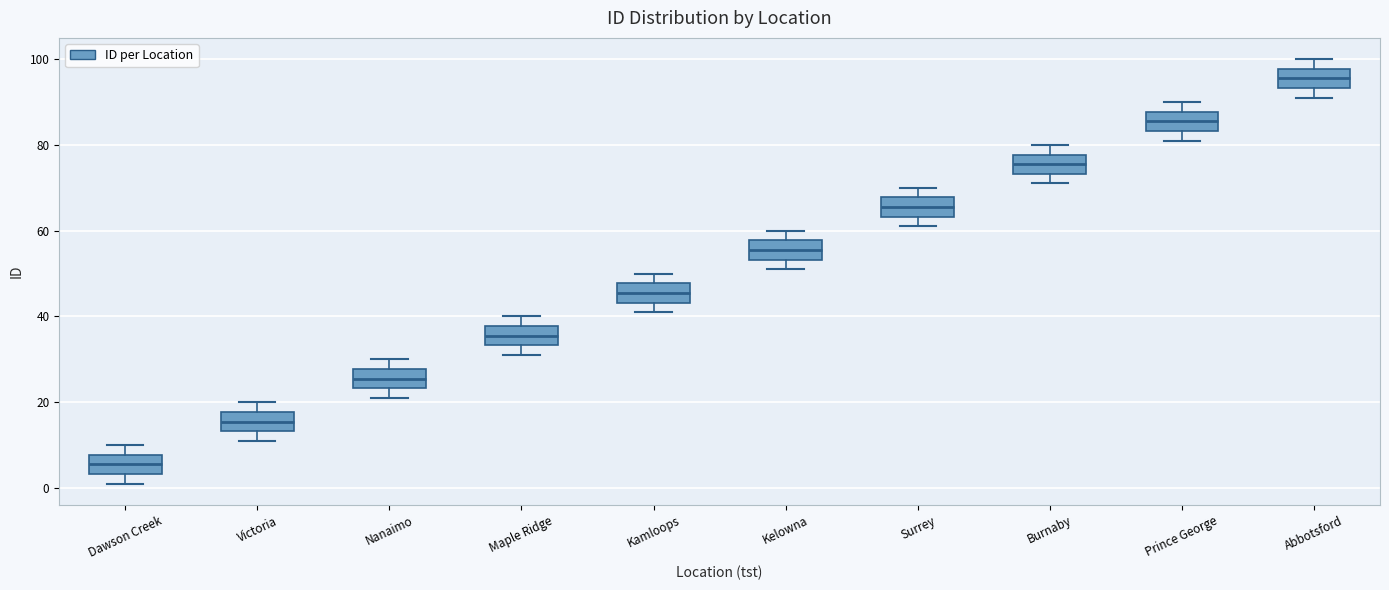

Which box's median line is the highest?

Abbotsford